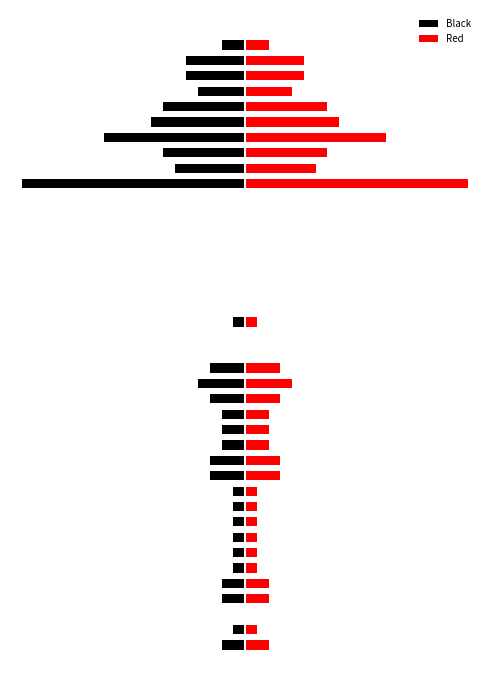

At which label is Black closest to -9?

34